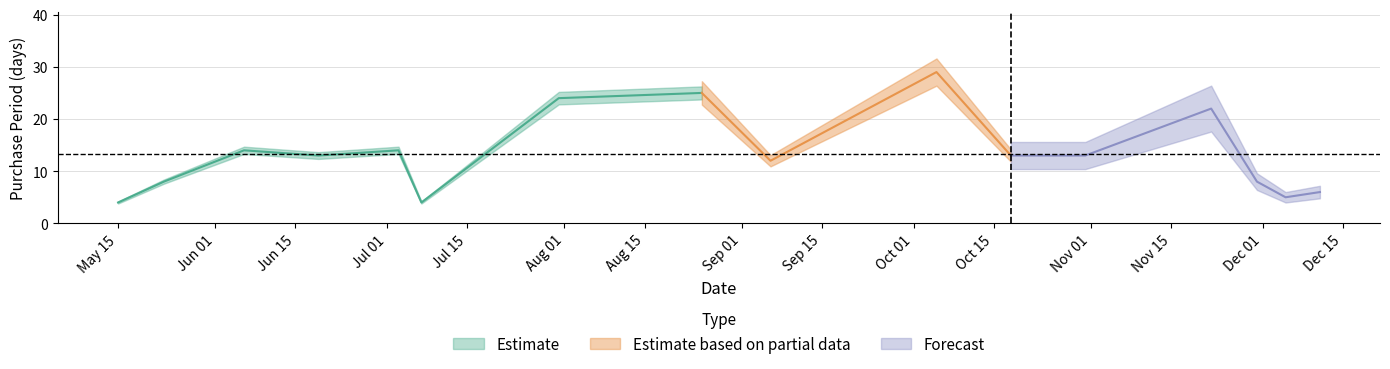

Does the chart display data point markers on the line(s)?

No